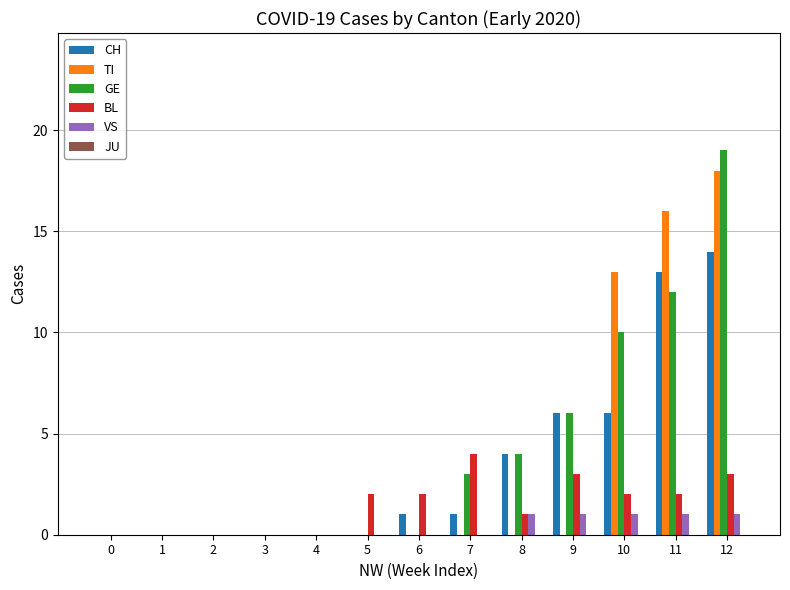

Which series has the largest total across all categories?

GE